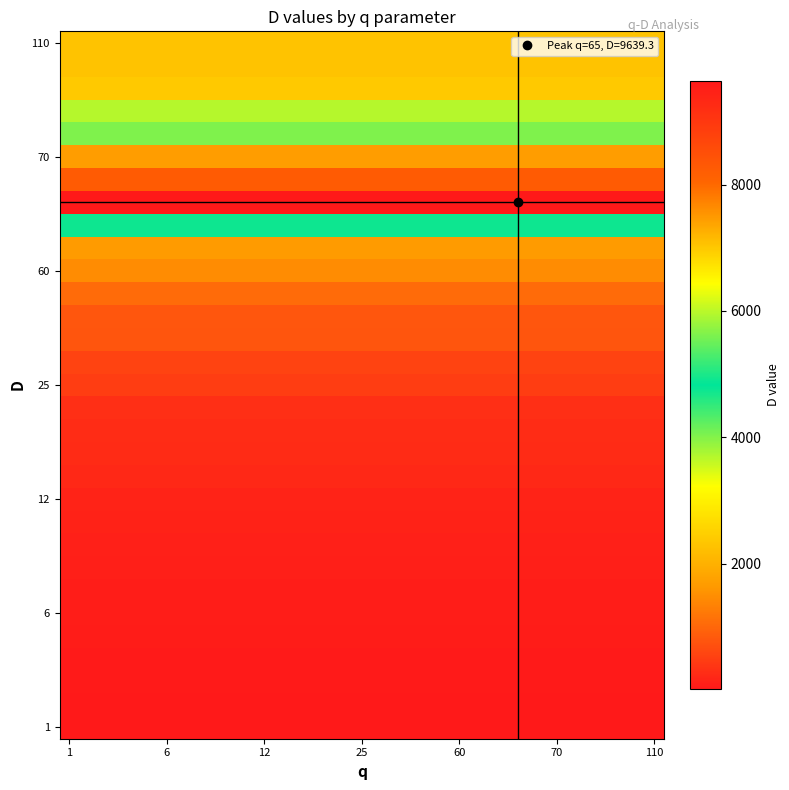

At which category is the sum across all series the highest?

1